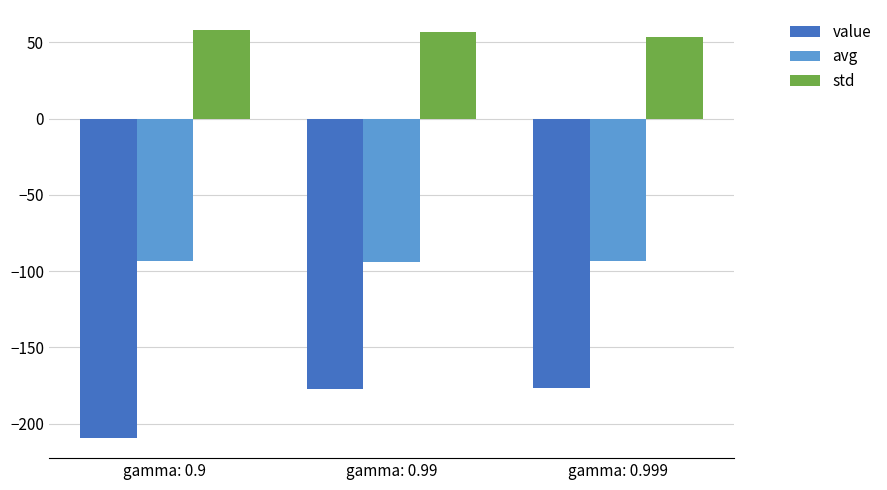

What is the total value across all series at gamma: 0.99?

-214.5